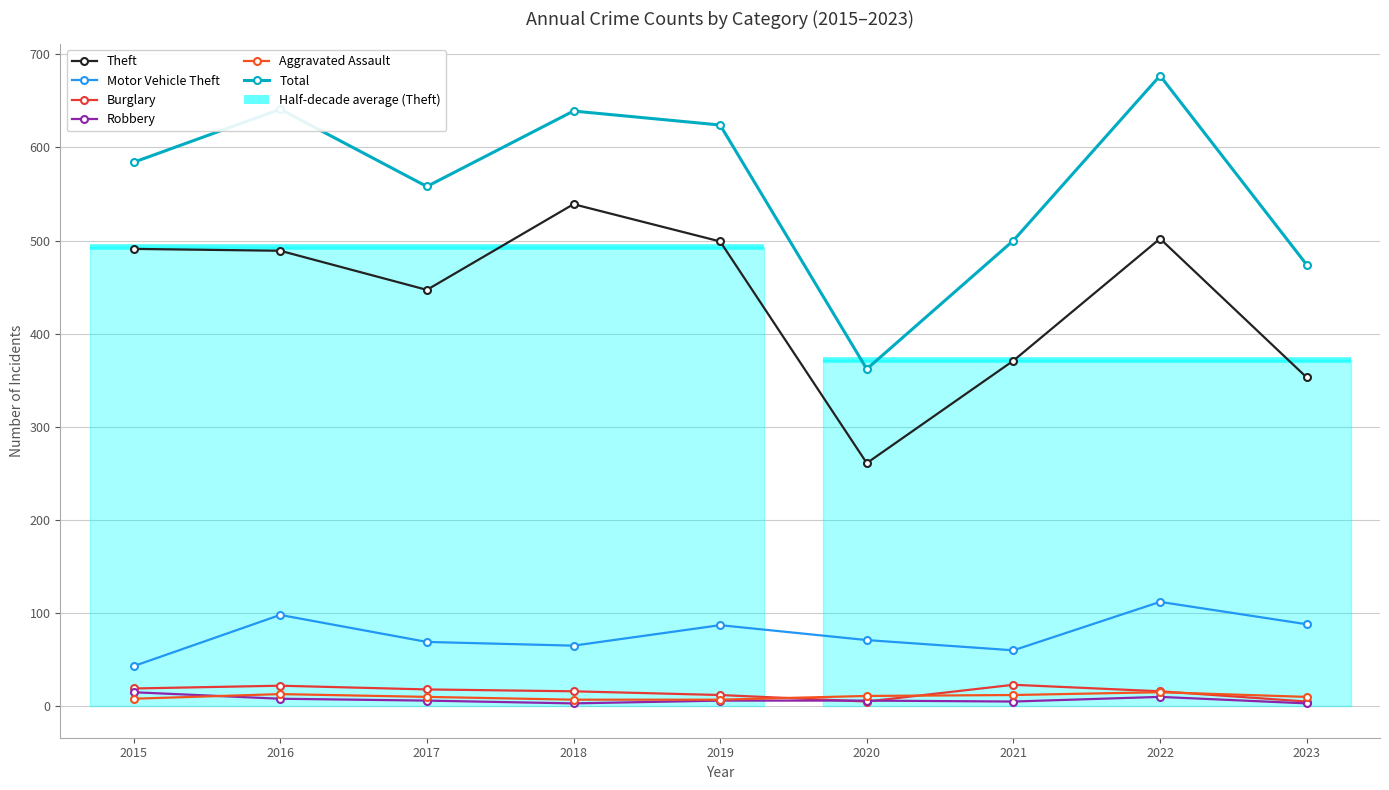

In Robbery, how many points are lower than both neighbors (excluding endpoints)?

2